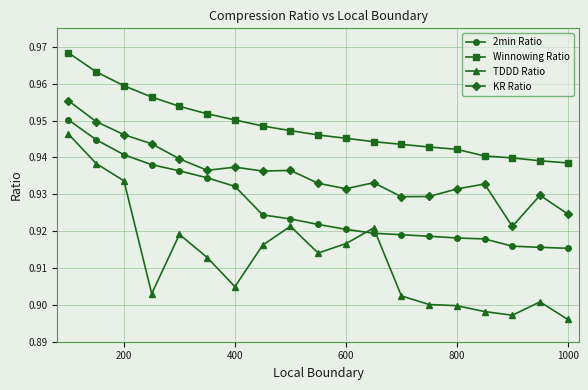

Count the 2min Ratio values in the range 0 to 1.

19